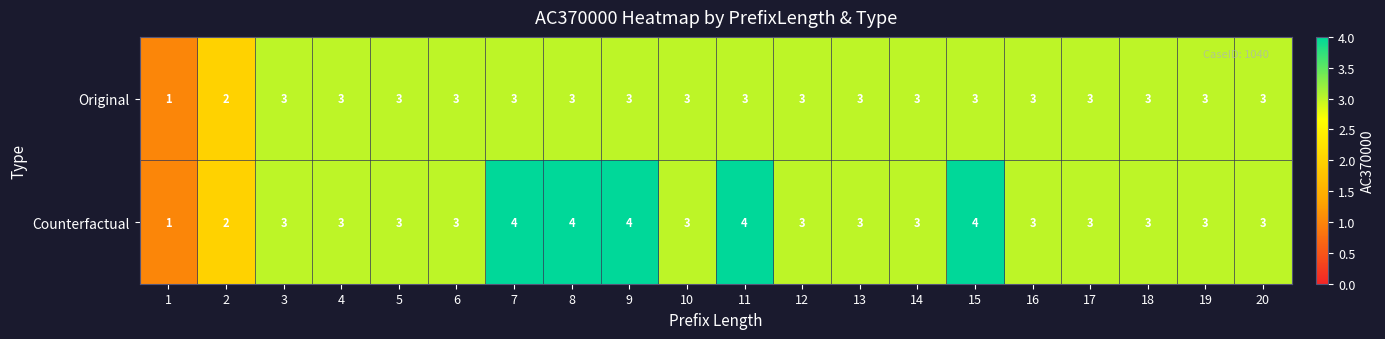

What is the approximate value of Counterfactual at 11?

4